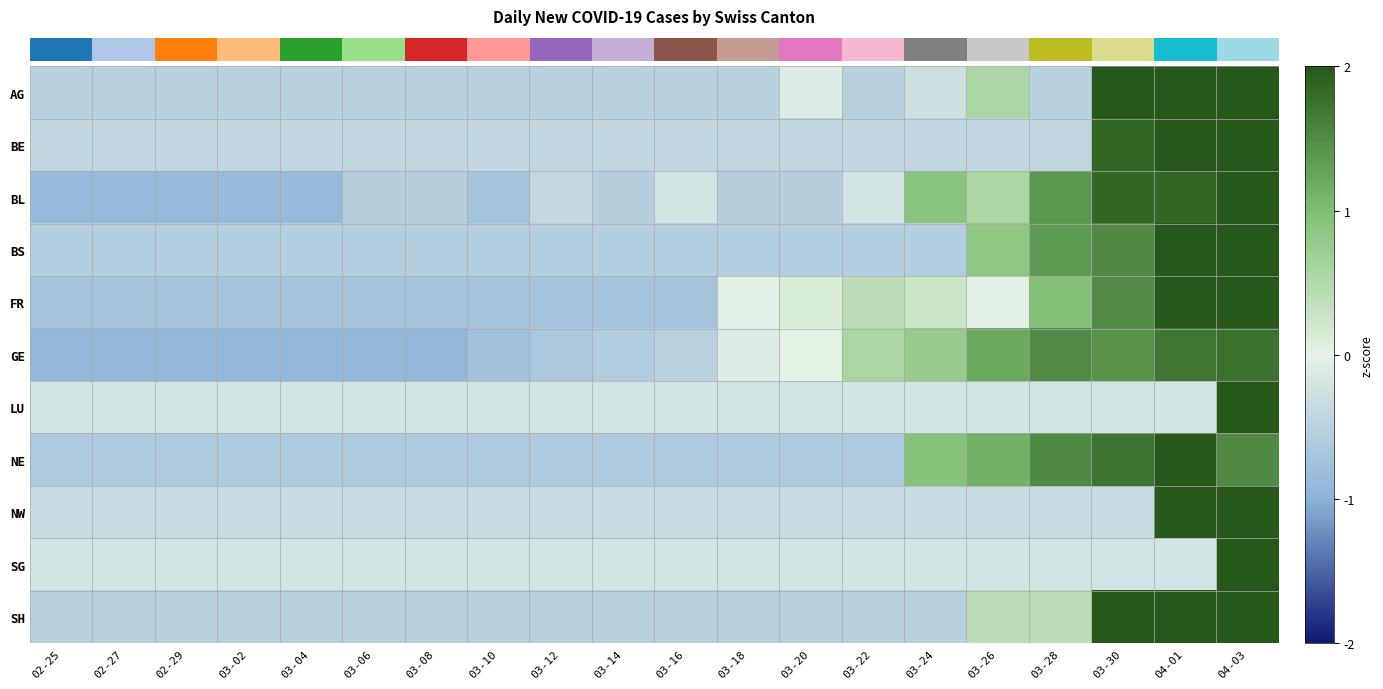

At how many categories does at least one series exceed 1?

5